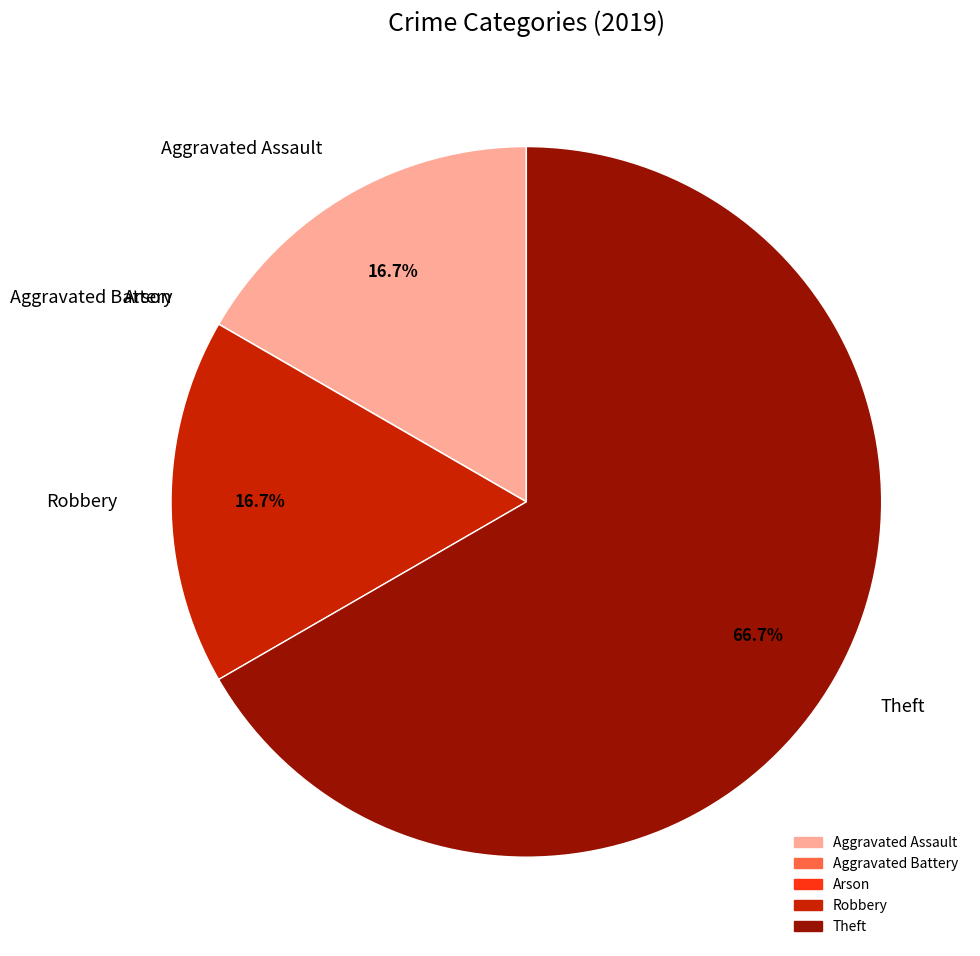

How much of the chart is everything except Aggravated Assault?

83.3%